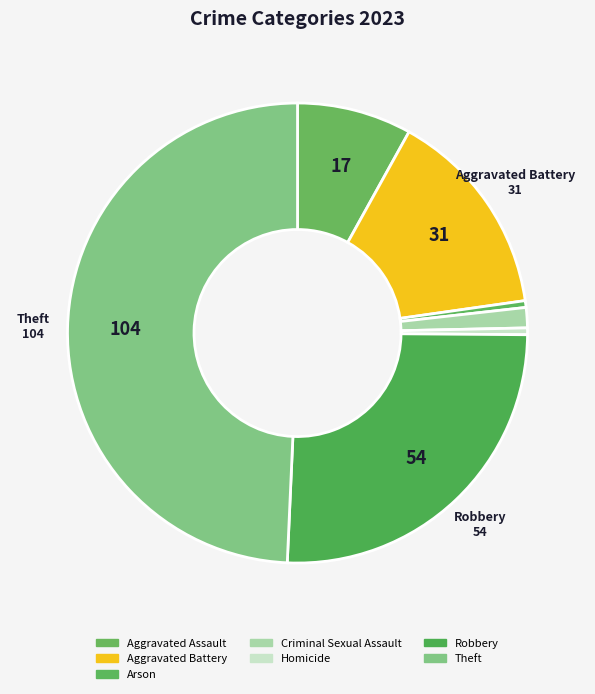

Count the number of slices in the pie.

7